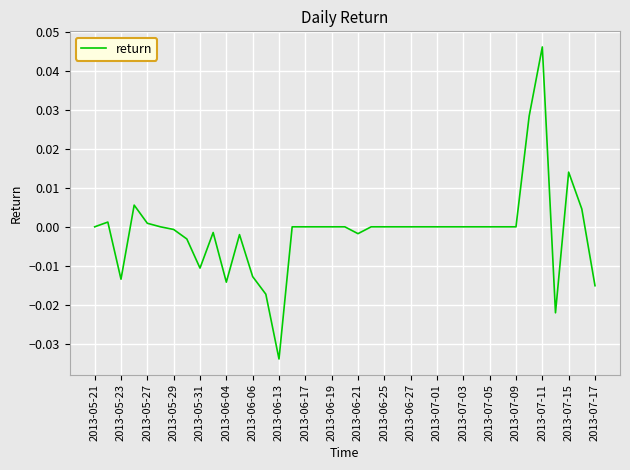

True or false: the data shows 0.0 at 2013-07-01.

True